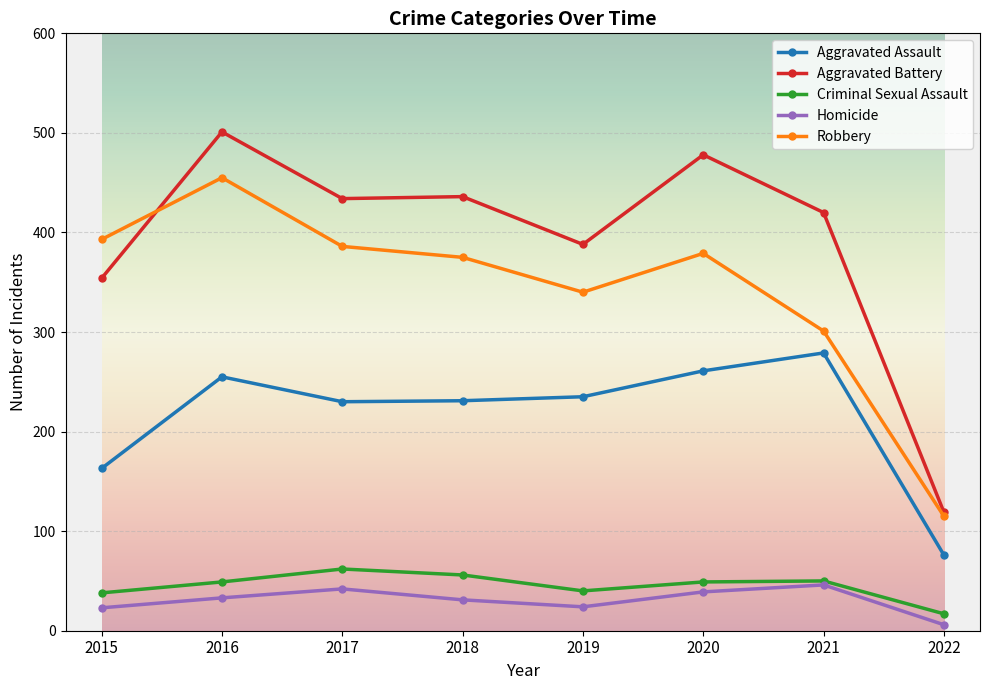

What is the spread (max minus min) of values at 2018?

405